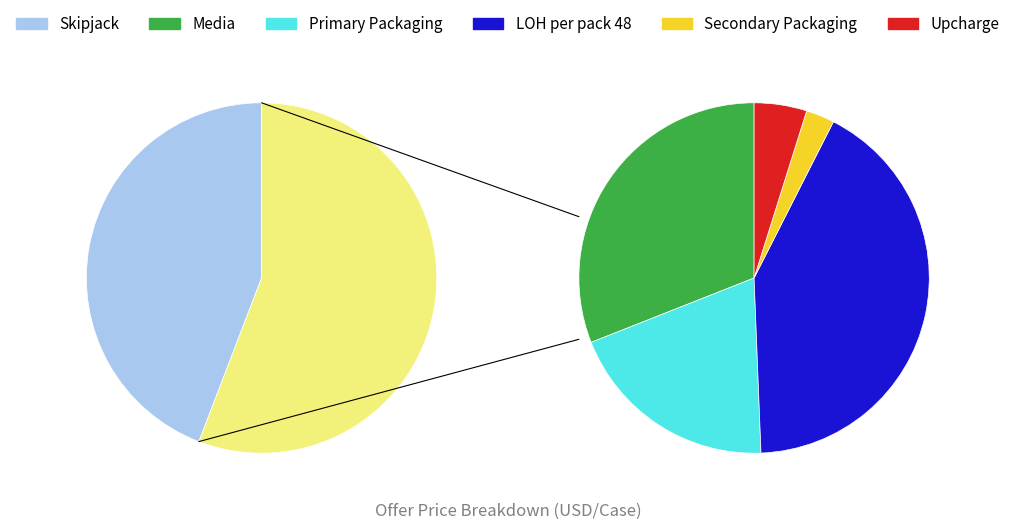

To the nearest percent, what is the average slice percentage?

17%